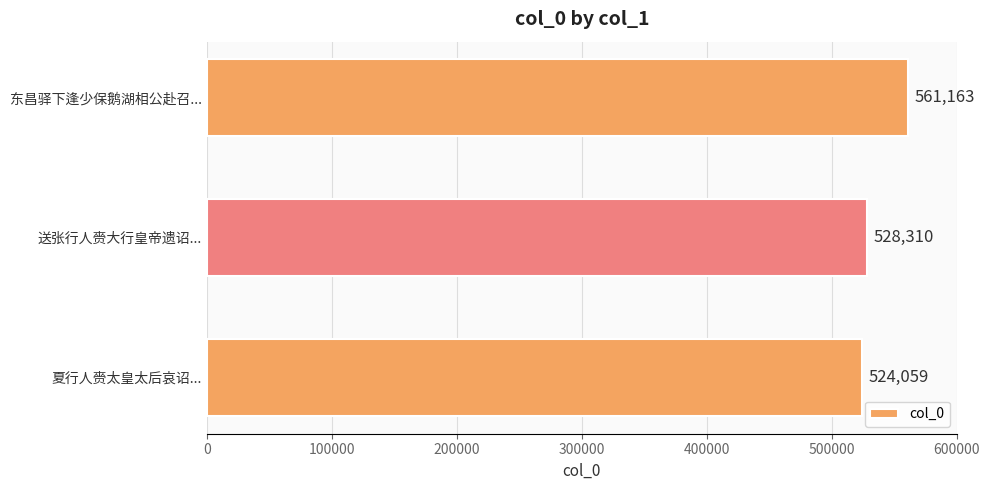

Between 东昌驿下逢少保鹅湖相公赴召... and 夏行人赍太皇太后哀诏..., which is larger?

东昌驿下逢少保鹅湖相公赴召...